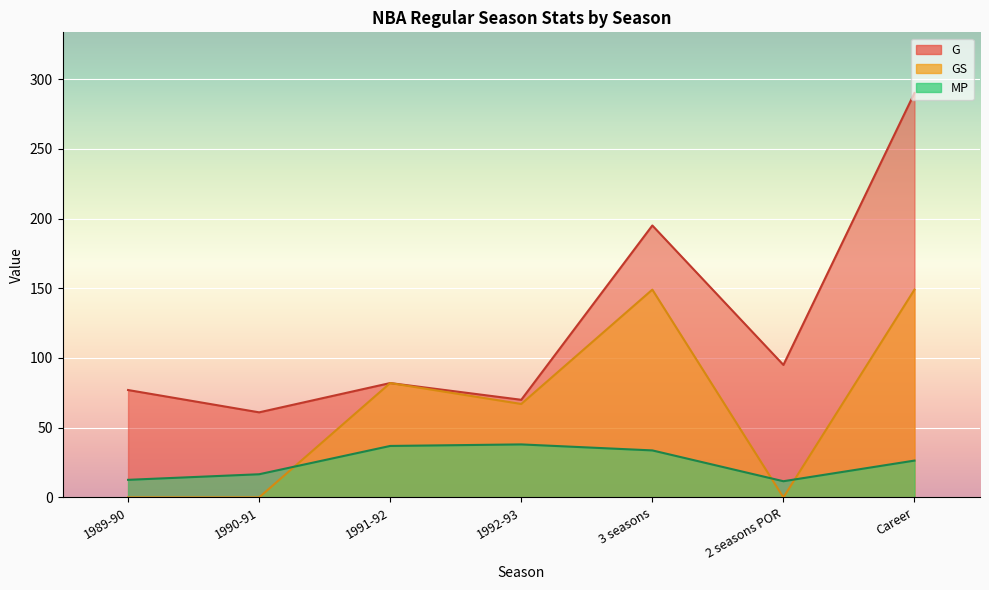

Reading left to right, transcribe all the data shown in this chart.

G: 77.0	61.0	82.0	70.0	195.0	95.0	290.0
GS: 0.0	0.0	82.0	67.0	149.0	0.0	149.0
MP: 12.6	16.6	36.9	38.0	33.7	11.6	26.4